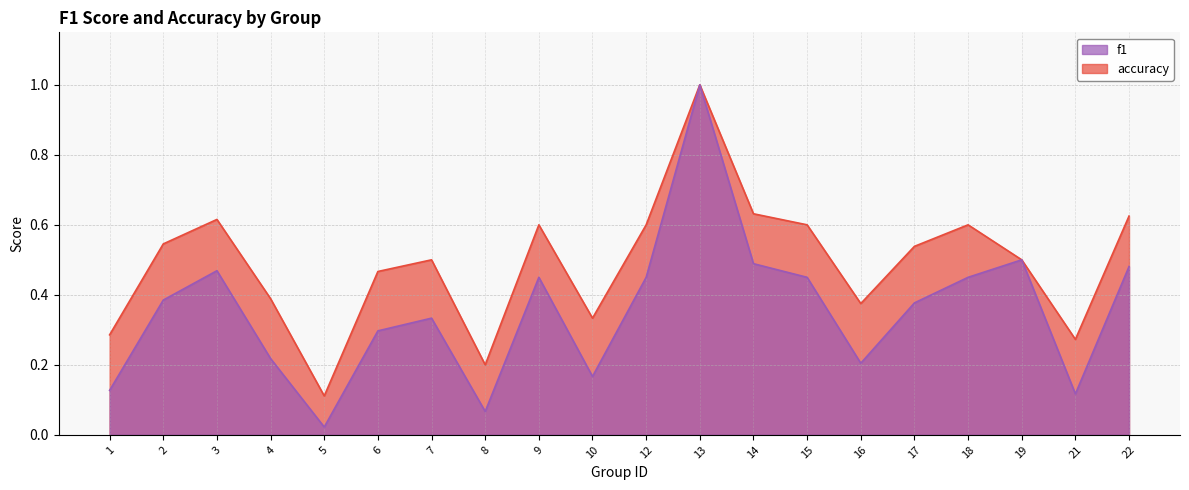

At how many categories does at least one series exceed 0?

20